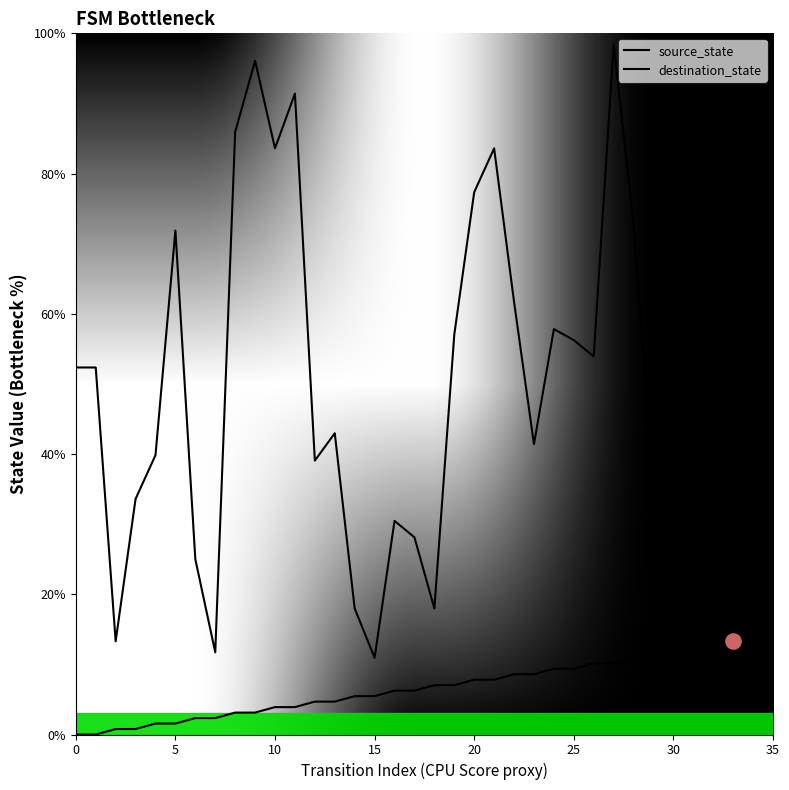

At which category is the sum across all series the highest?

27